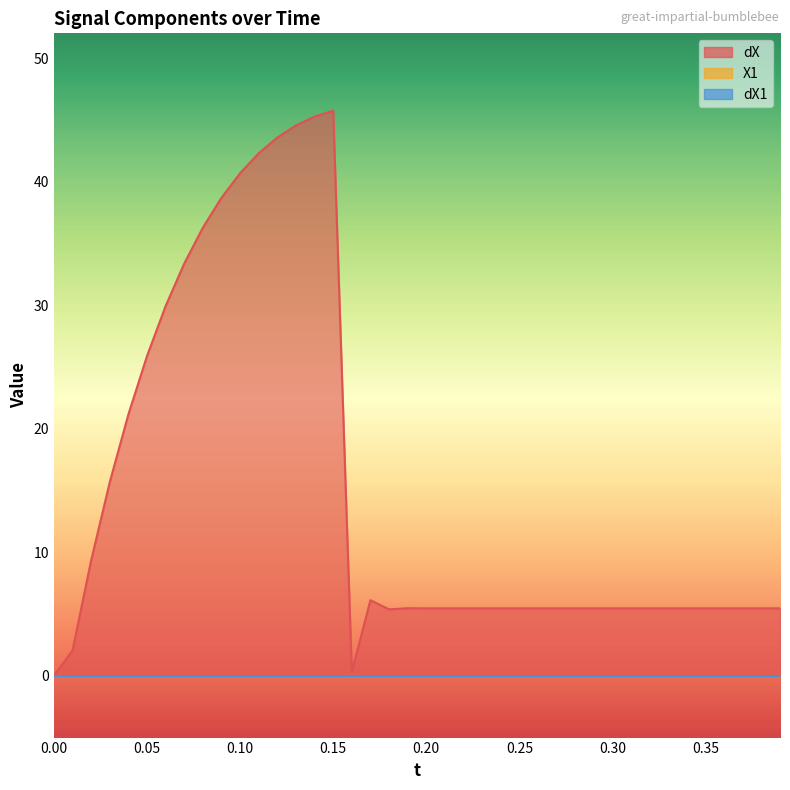

Rank the series by their maximum value, from lowest to highest.

X1, dX1, dX